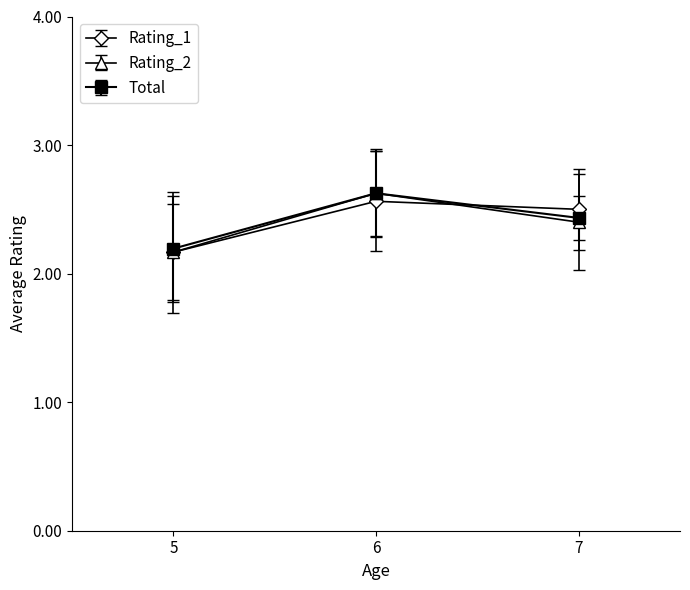

What is the difference between the maximum and minimum values in the Rating_2 series?

0.5